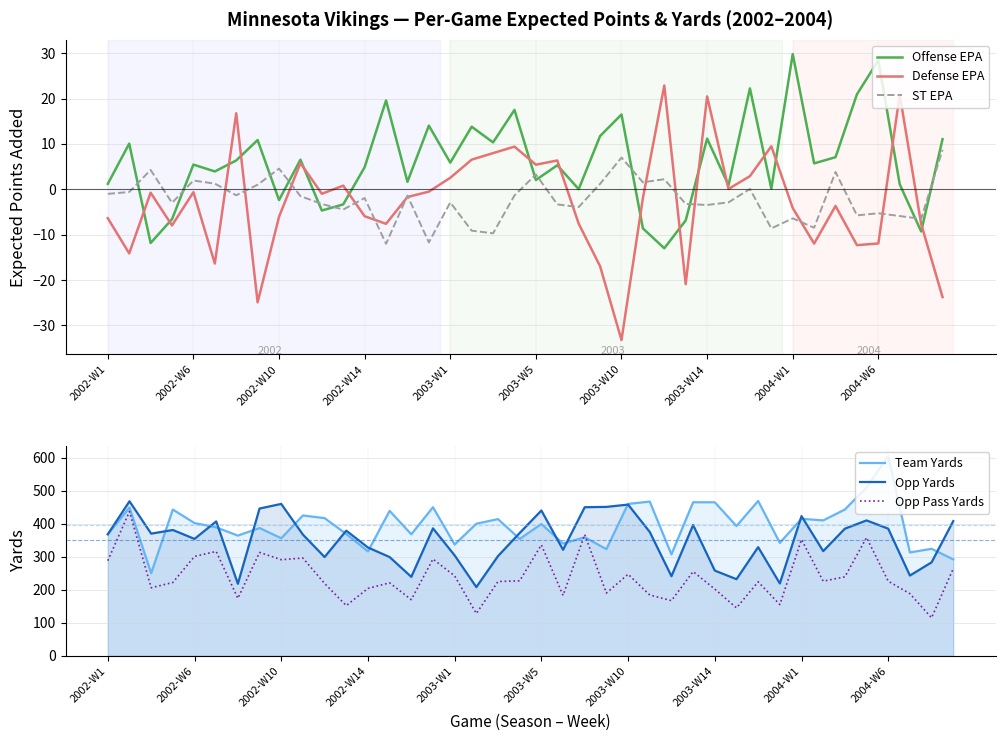

What is the approximate value of Opp Yards at 25?

375.0